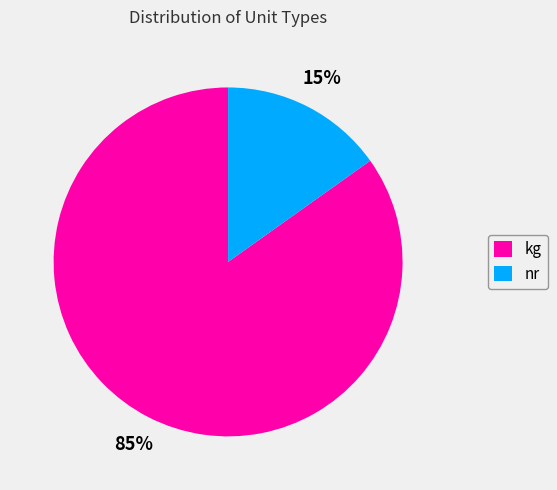

Rank the categories by value from lowest to highest.

nr, kg